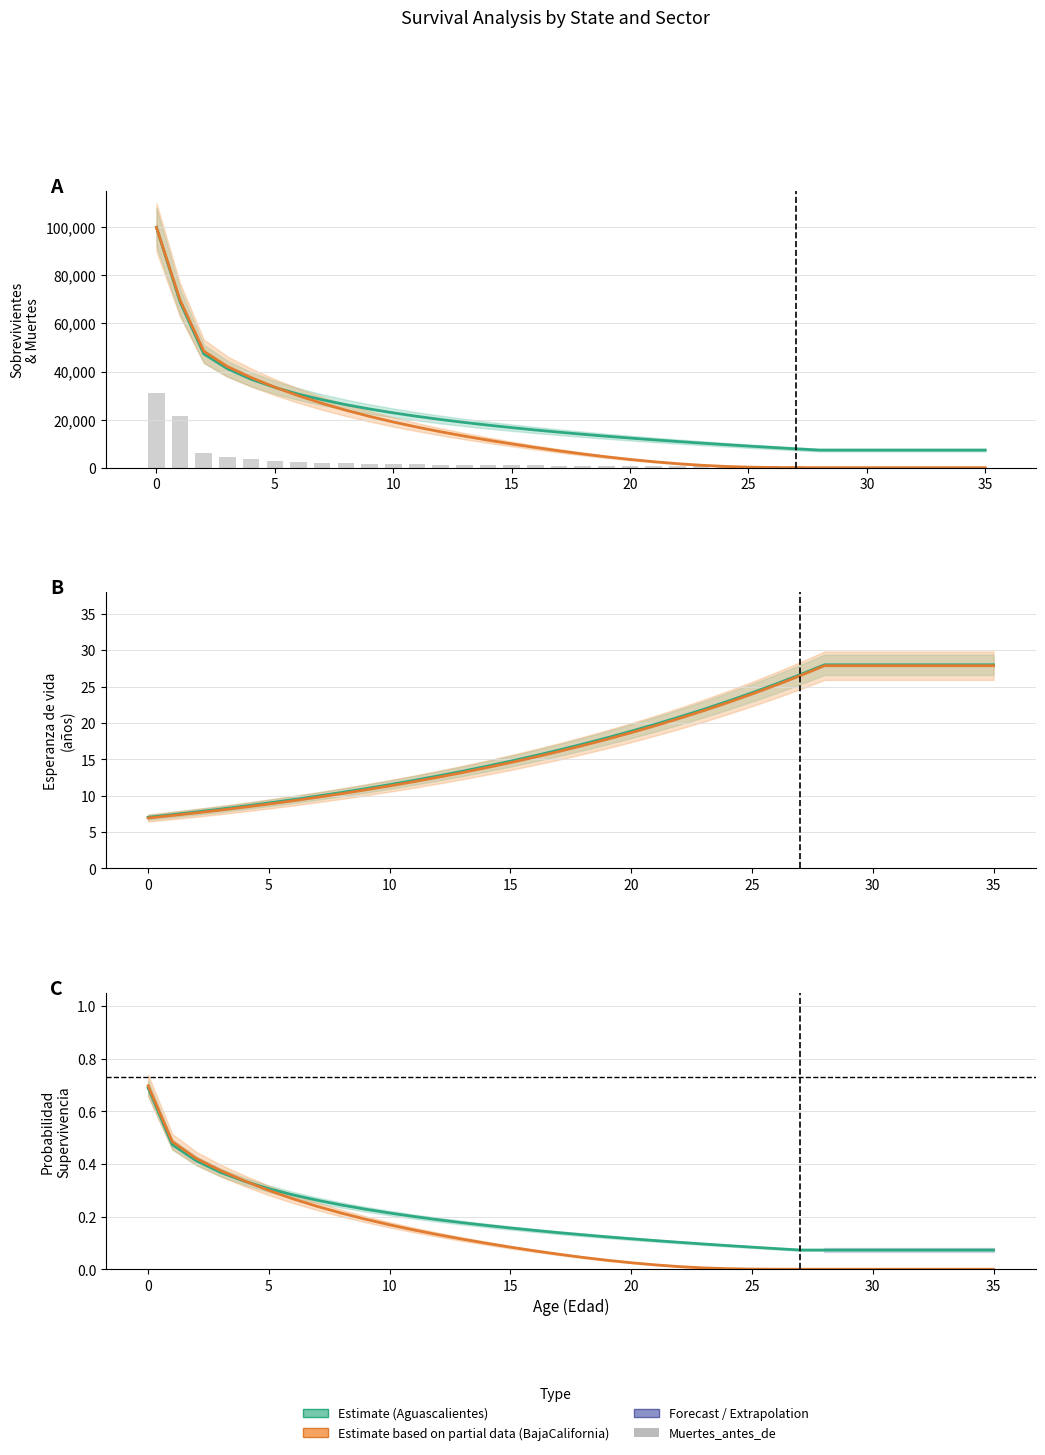

What is the difference between the maximum and minimum values in the BajaCalifornia (Partial) series?

0.7